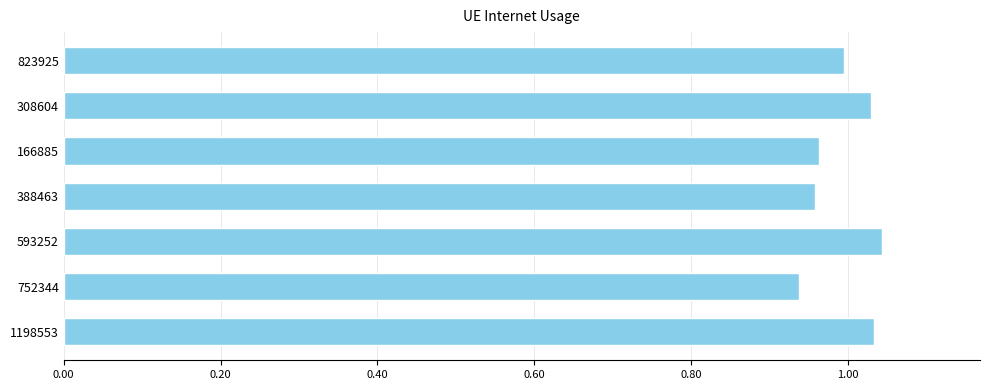

What is the sum of all values?

7.0